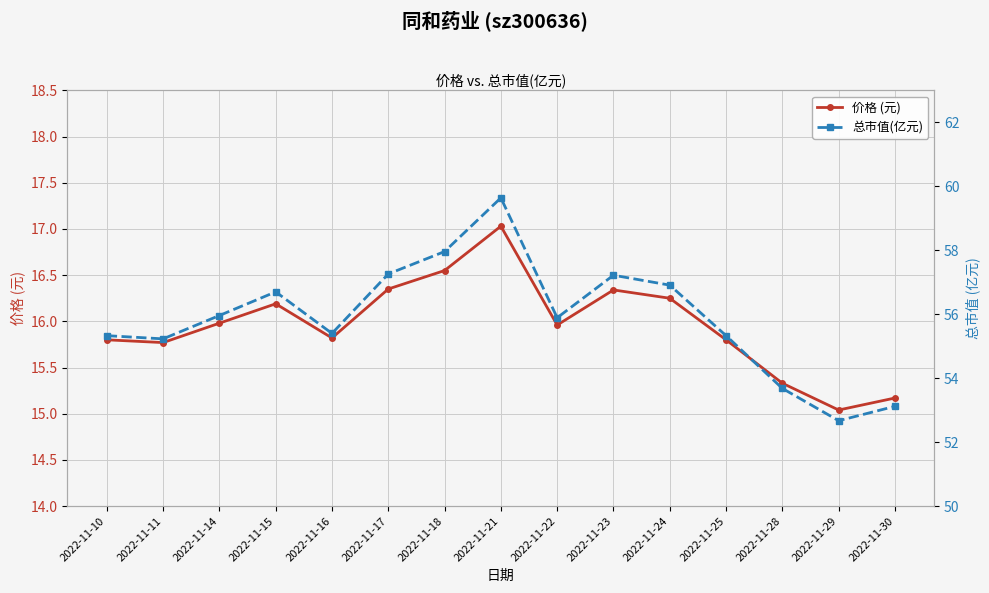

Rank the series at 2022-11-23 from highest to lowest value.

总市值(亿元), 价格 (元)